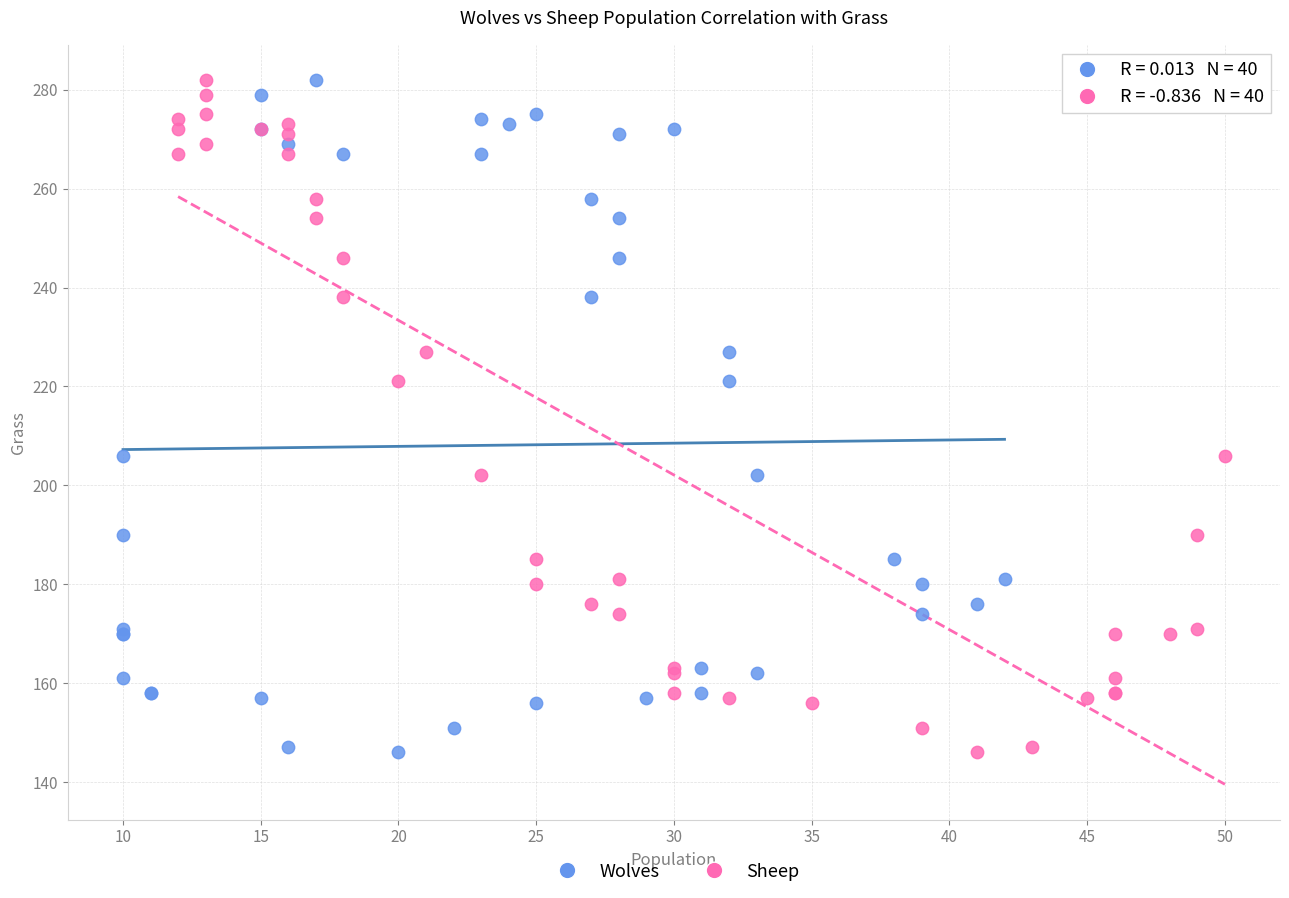

What are all the series names shown in the legend?

Wolves, Sheep